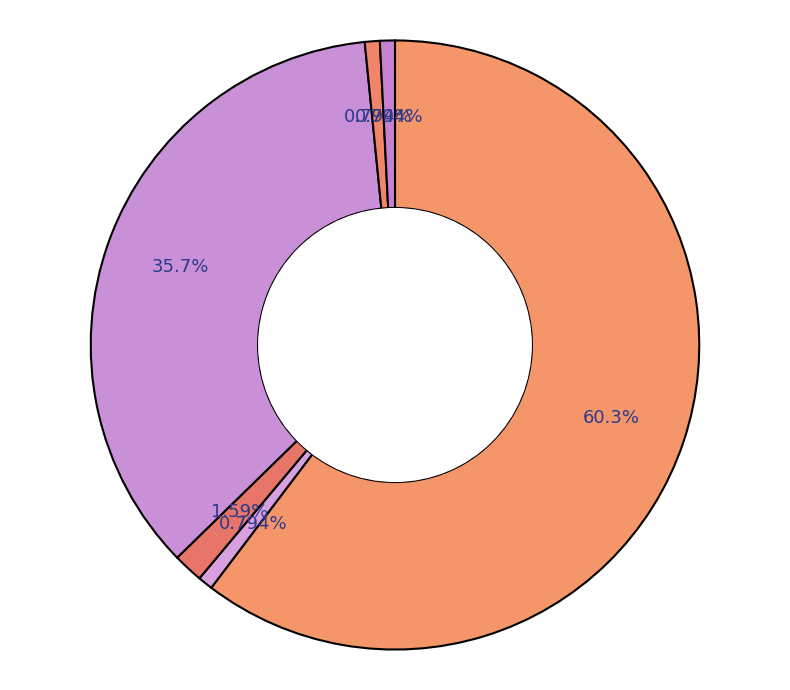

How many segments does this pie chart have?

6